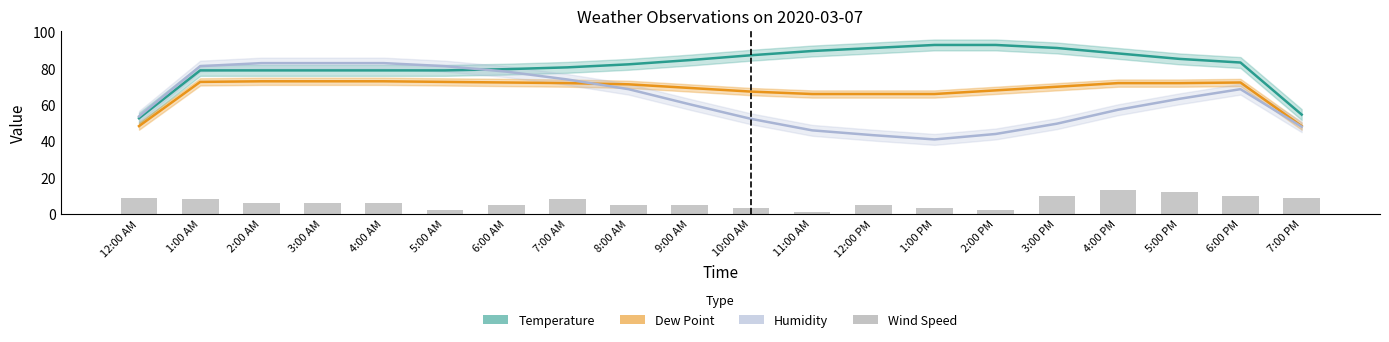

How many groups of bars are there?

20